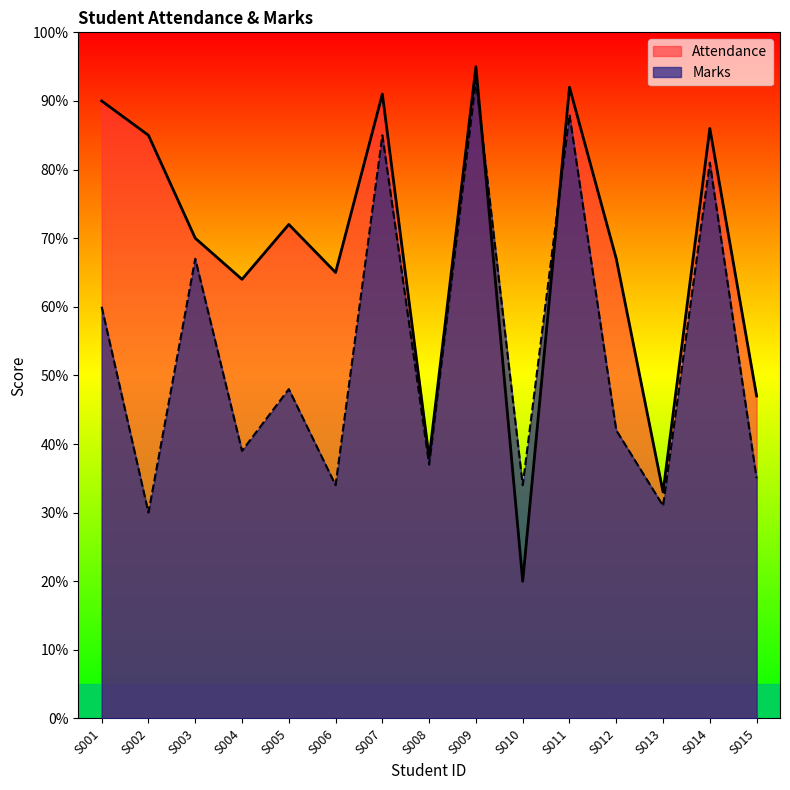

How many data points in Marks are less than 42?

7